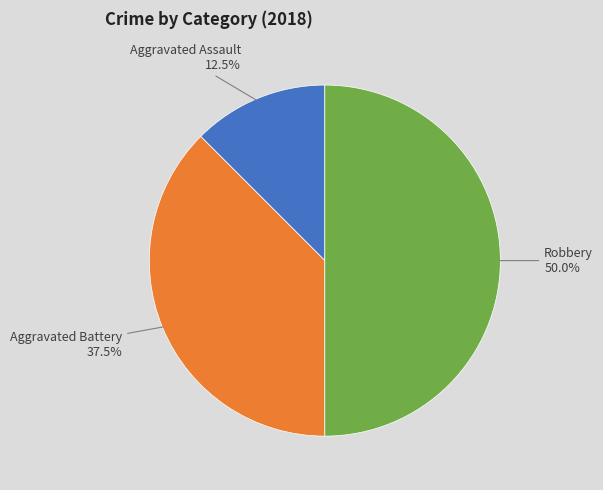

How many segments does this pie chart have?

3